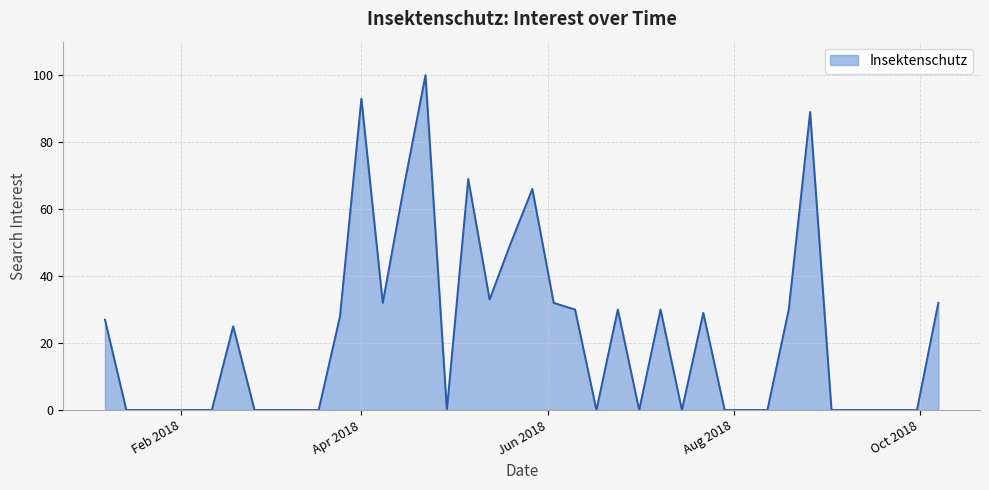

What is the difference between the maximum and minimum values?

100